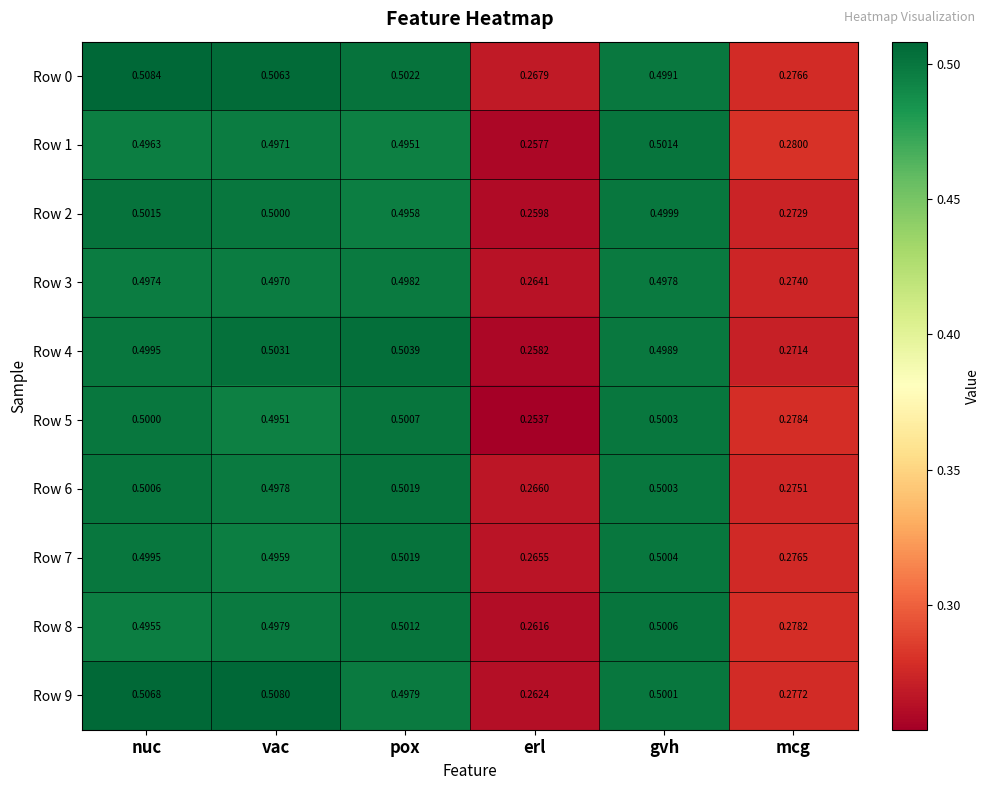

At which category is the sum across all series the highest?

nuc